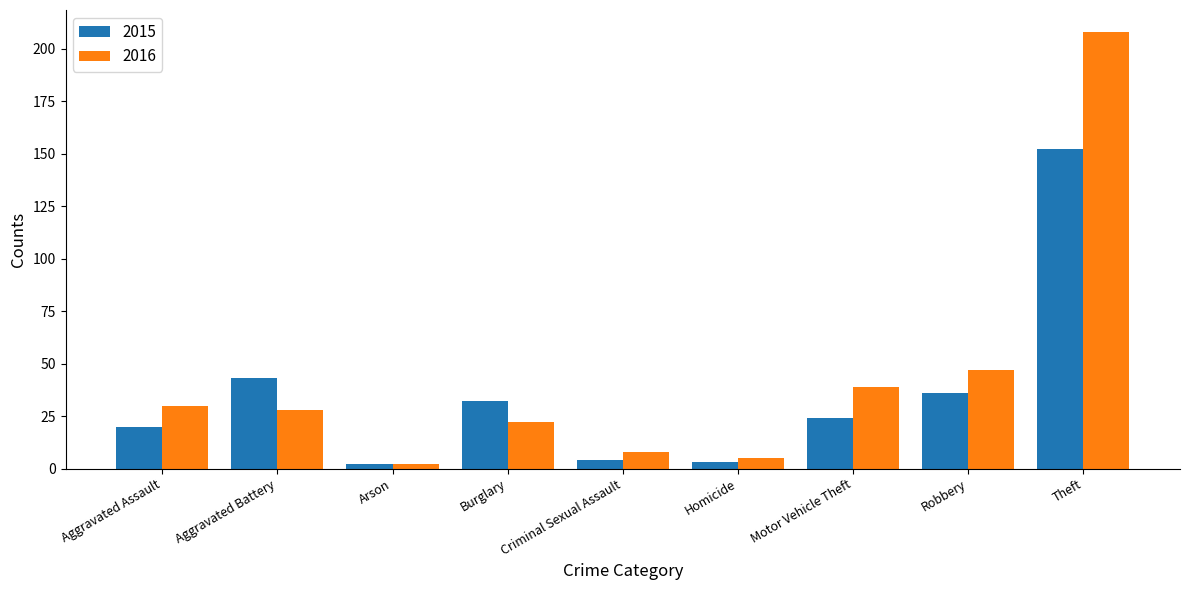

True or false: 2015 has a value of 13 at Motor Vehicle Theft.

False